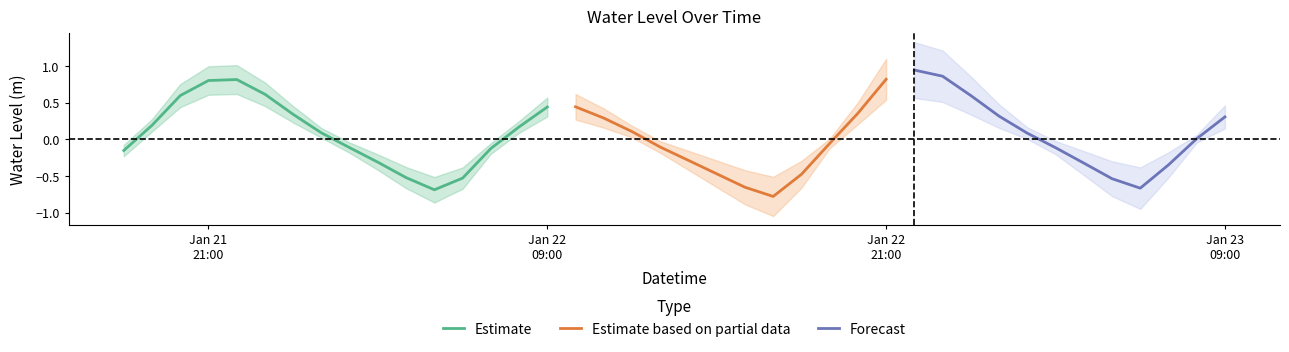

Rank the categories by value from lowest to highest.

2023-01-22 17:00:00, 2023-01-22 05:00:00, 2023-01-23 06:00:00, 2023-01-22 16:00:00, 2023-01-23 05:00:00, 2023-01-22 06:00:00, 2023-01-22 04:00:00, 2023-01-22 18:00:00, 2023-01-22 15:00:00, 2023-01-23 07:00:00, 2023-01-23 04:00:00, 2023-01-22 03:00:00, 2023-01-22 14:00:00, 2023-01-21 18:00:00, 2023-01-22 07:00:00, 2023-01-22 02:00:00, 2023-01-23 03:00:00, 2023-01-22 13:00:00, 2023-01-22 19:00:00, 2023-01-23 08:00:00, 2023-01-23 02:00:00, 2023-01-22 01:00:00, 2023-01-22 12:00:00, 2023-01-22 08:00:00, 2023-01-21 19:00:00, 2023-01-22 11:00:00, 2023-01-23 09:00:00, 2023-01-23 01:00:00, 2023-01-22 00:00:00, 2023-01-22 20:00:00, 2023-01-22 09:00:00, 2023-01-22 10:00:00, 2023-01-21 20:00:00, 2023-01-23 00:00:00, 2023-01-21 23:00:00, 2023-01-21 21:00:00, 2023-01-21 22:00:00, 2023-01-22 21:00:00, 2023-01-22 23:00:00, 2023-01-22 22:00:00